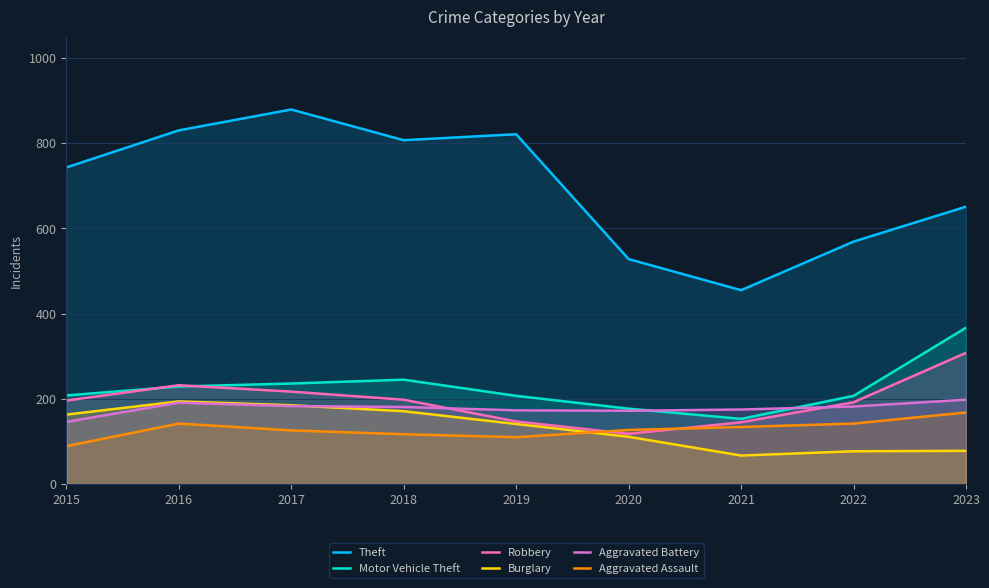

Which series has the widest spread of values?

Theft